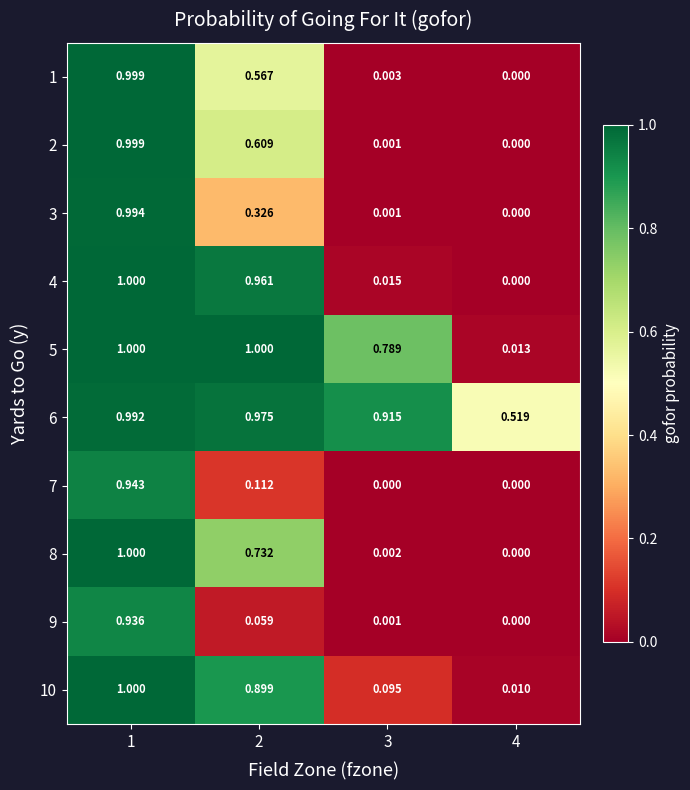

Is the value of 6 at 4 greater than the value of 9 at 3?

Yes